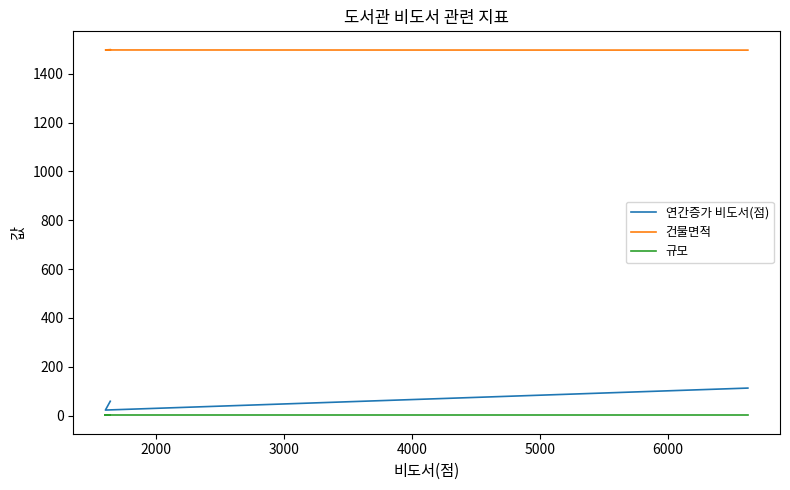

Does the chart have visible grid lines?

No